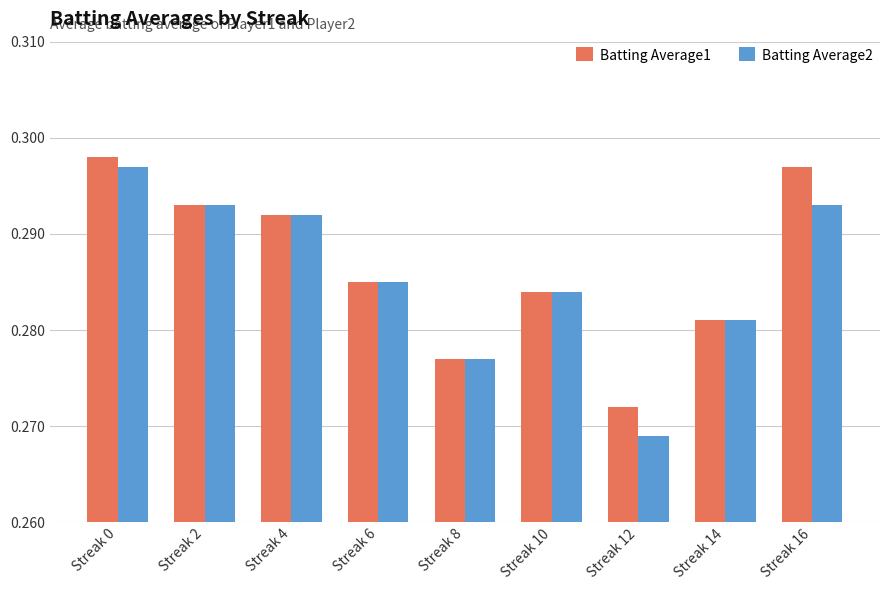

List the series in order of their overall mean, lowest first.

Batting Average2, Batting Average1